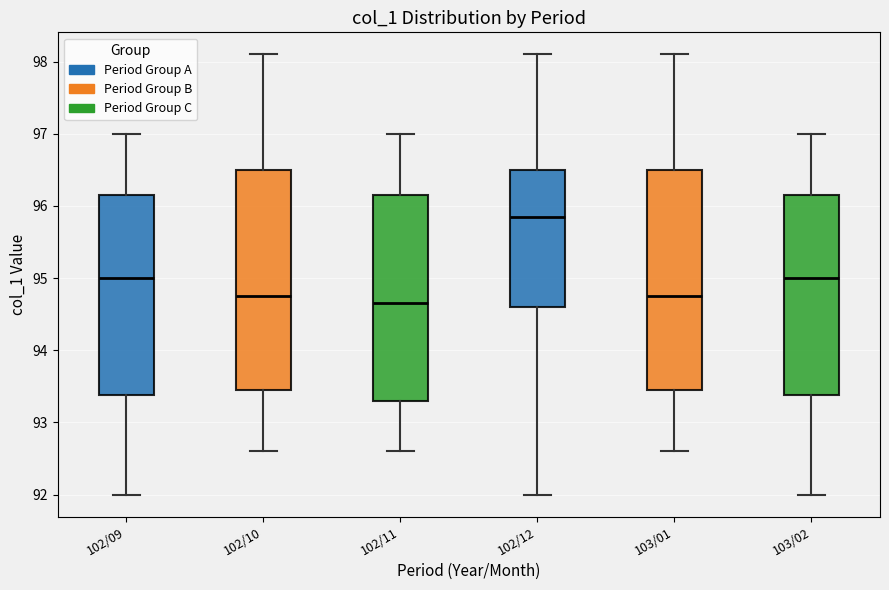

Which box's median line is the highest?

102/12